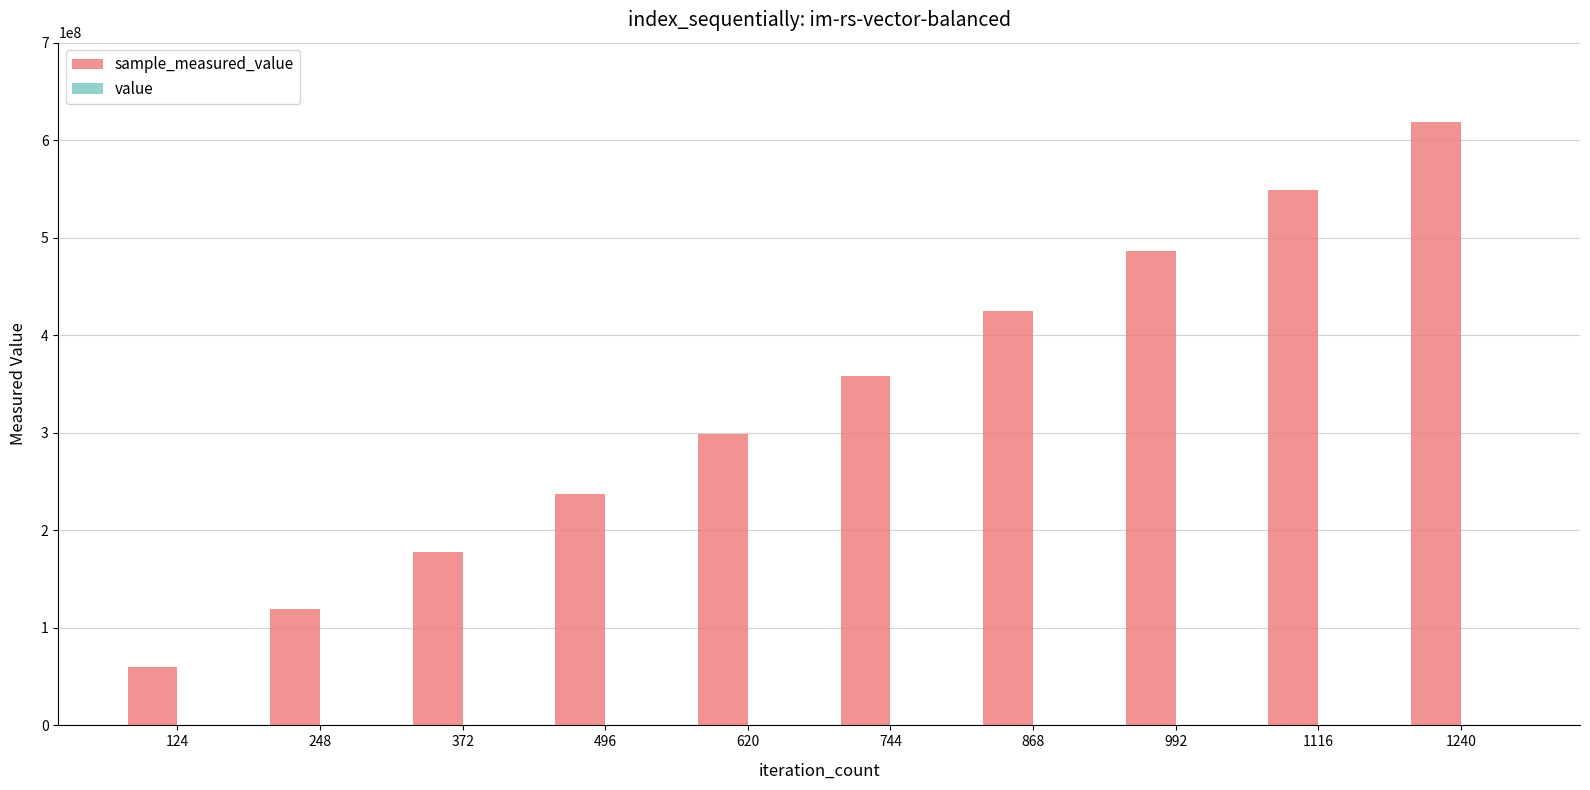

At which category is the sum across all series the highest?

1240